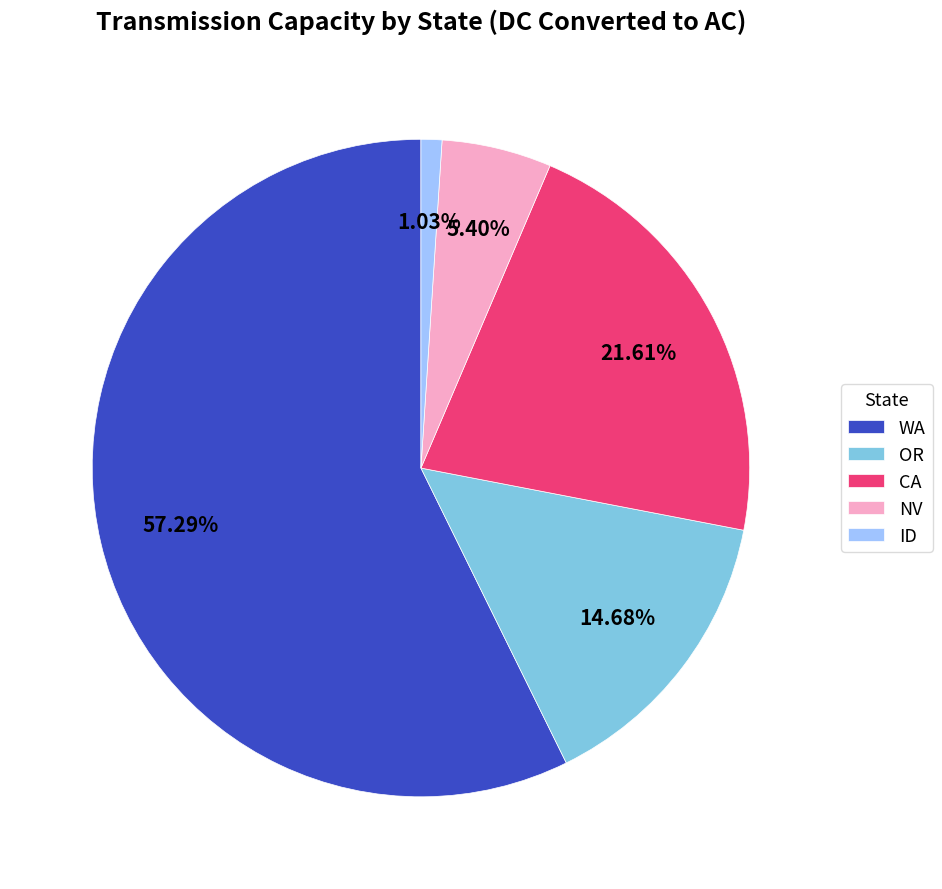

Count the number of slices in the pie.

5